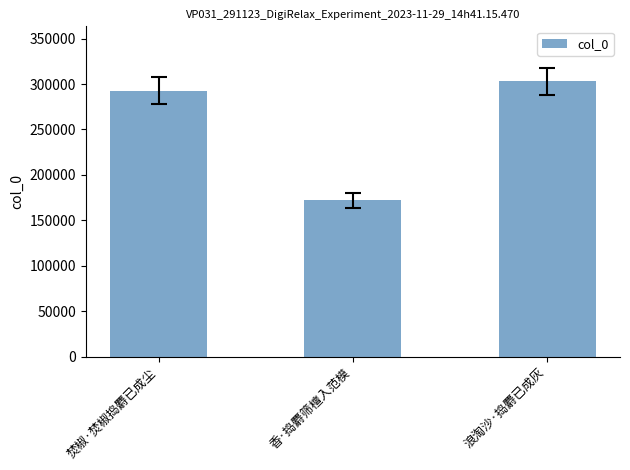

Reading right to left, extract all data points from this chart.

302942	171903	292785